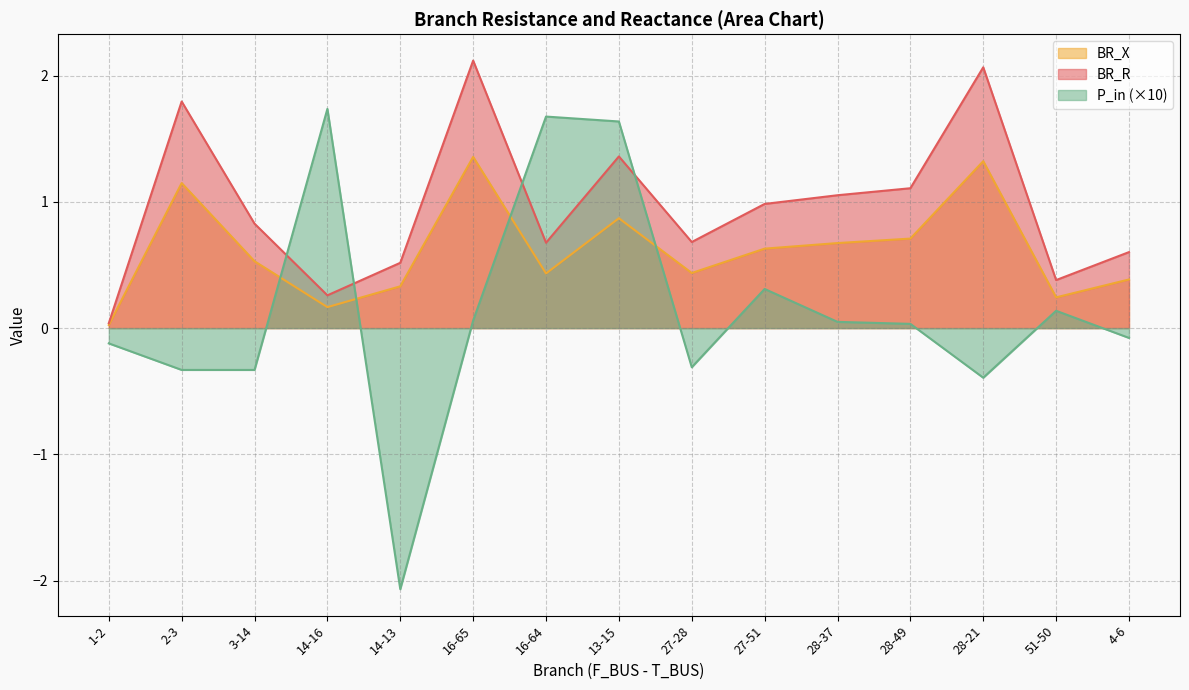

Which label corresponds to the smallest value in the chart?

14-13